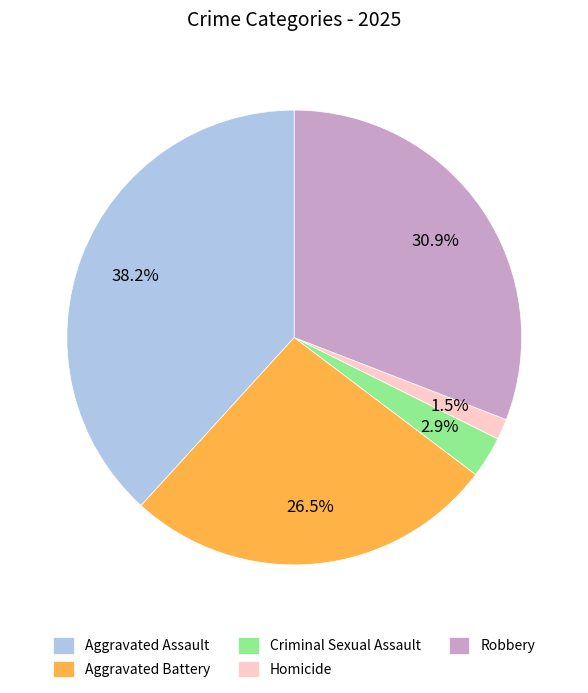

Between Aggravated Battery and Robbery, which is larger?

Robbery